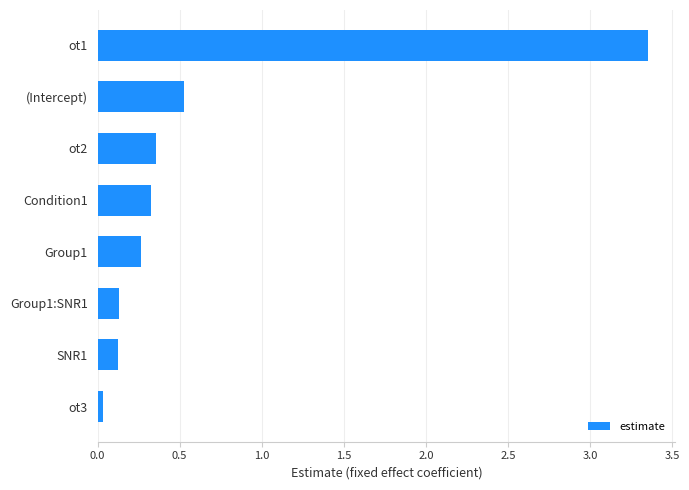

What is the sum of the values at ot1 and (Intercept)?

3.9